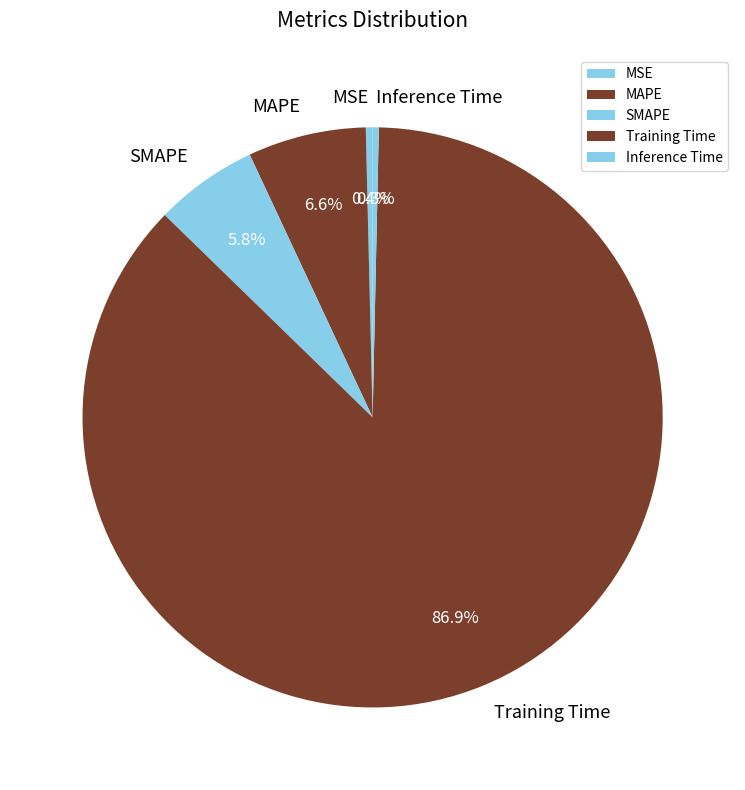

True or false: Inference Time accounts for 0% of the total.

True